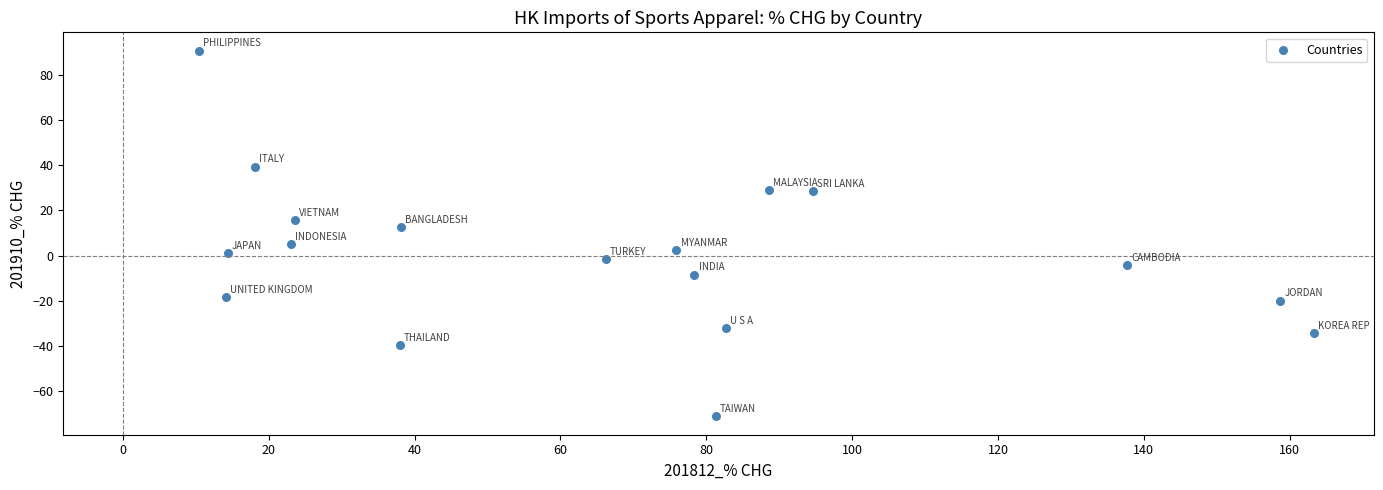

What is the range of X values (max minus min)?

152.9